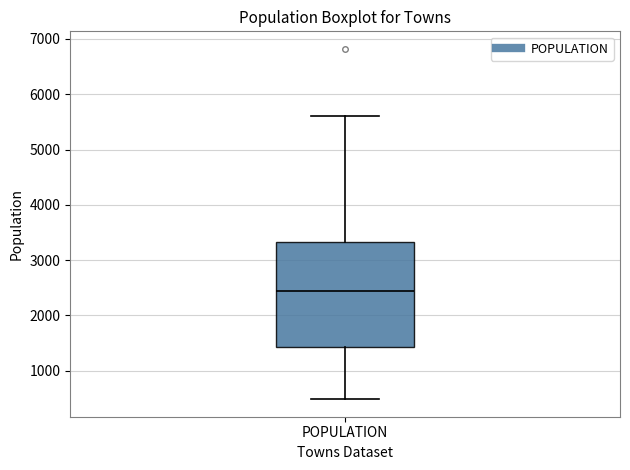

Where is the upper edge of the box for POPULATION on the y-axis? The values are not printed on the chart, so give them approximately, as read against the axis.

3300